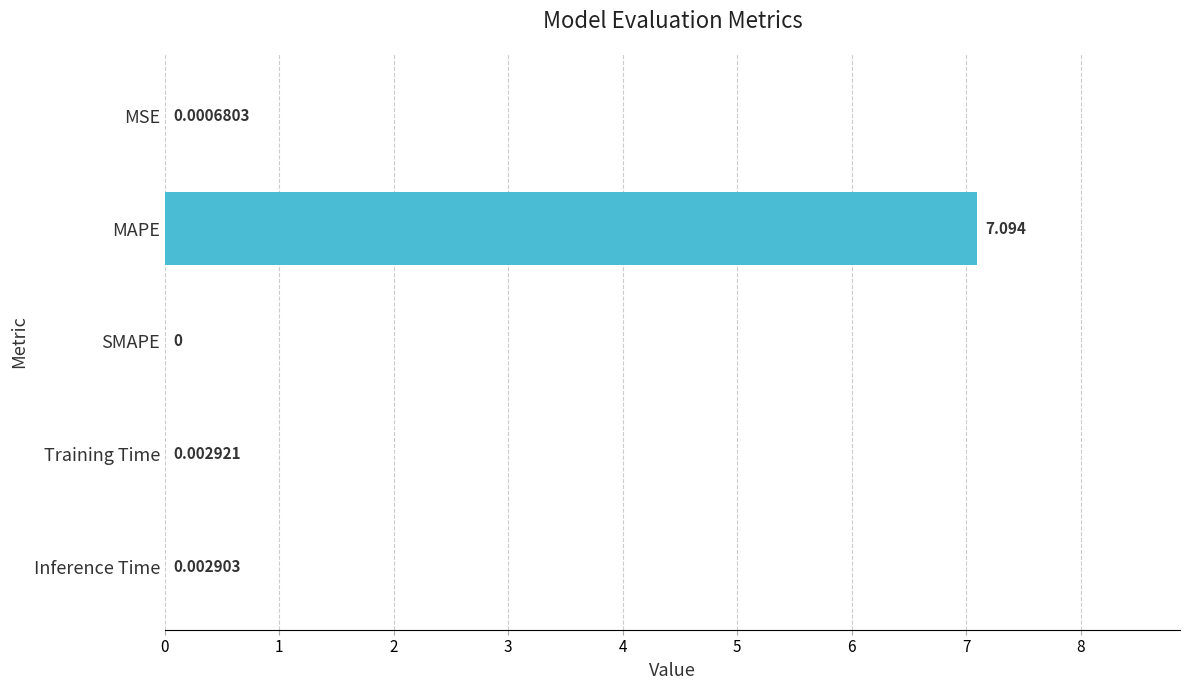

Where is the data nearest to the value 3?

Training Time